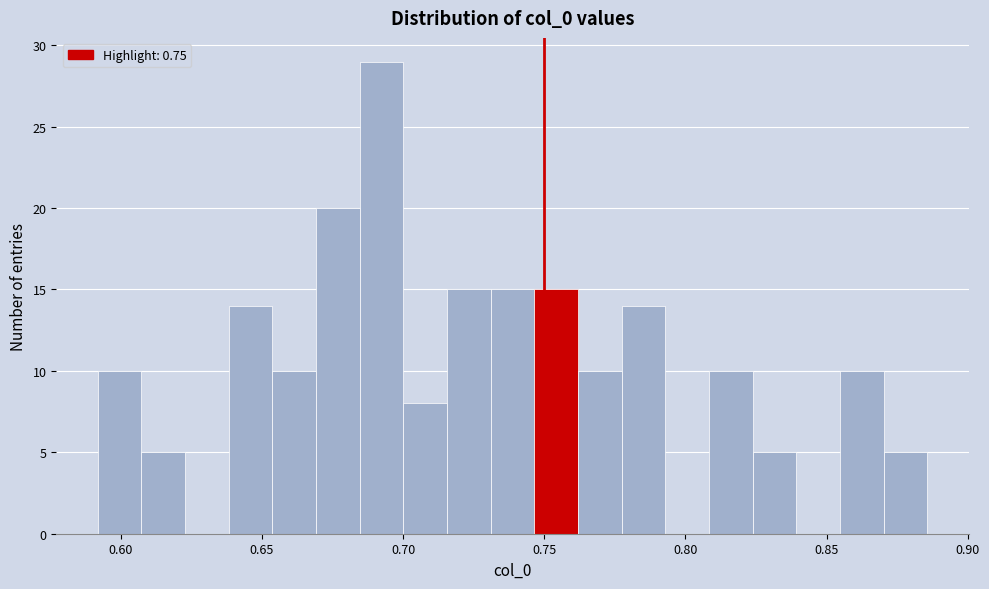

Read against the x-axis, roughly where is the centre of the tallest bar?

0.690